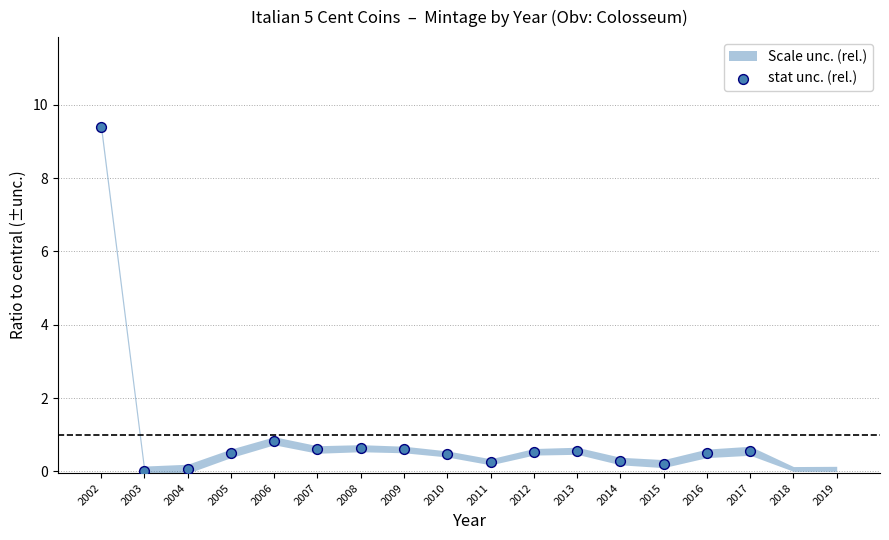

What Y value in the scatter plot is closest to 4?

0.8